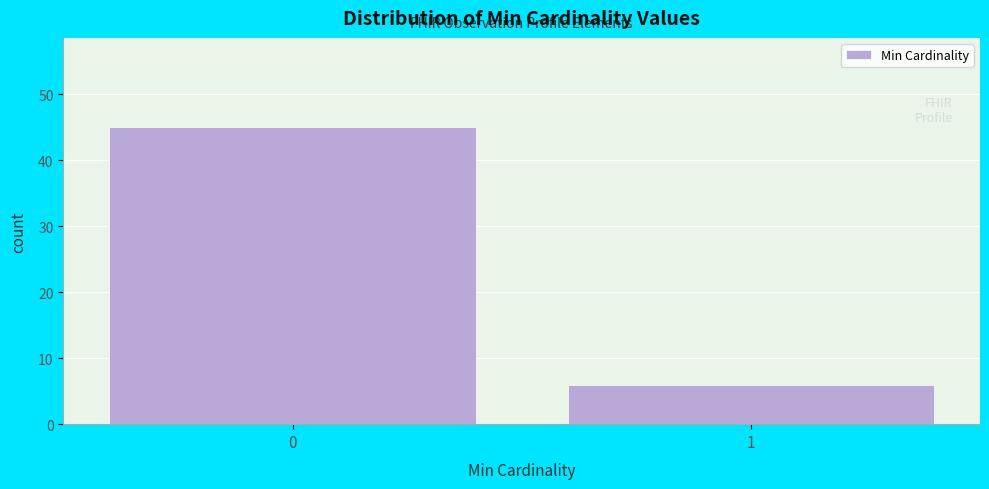

Reading left to right, transcribe all the data shown in this chart.

45	6